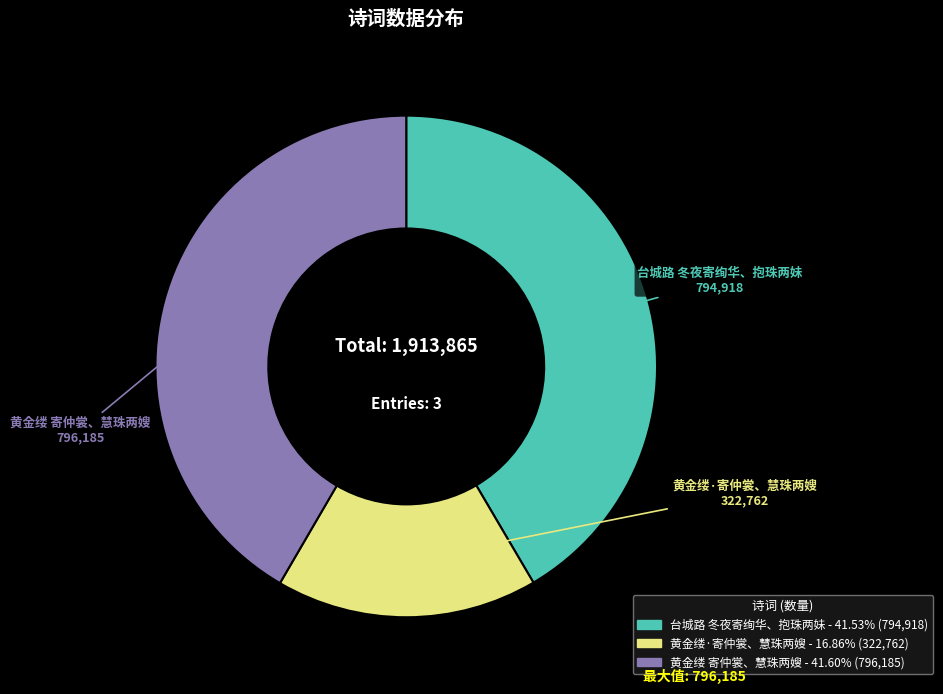

Between 黄金缕·寄仲裳、慧珠两嫂 and 黄金缕 寄仲裳、慧珠两嫂, which is larger?

黄金缕 寄仲裳、慧珠两嫂